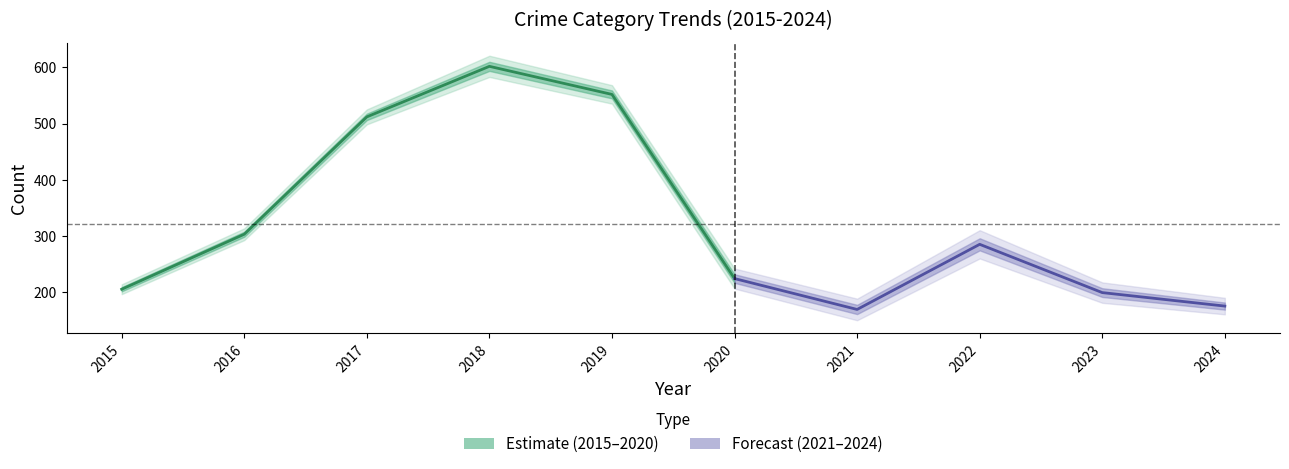

Does the chart display data point markers on the line(s)?

No